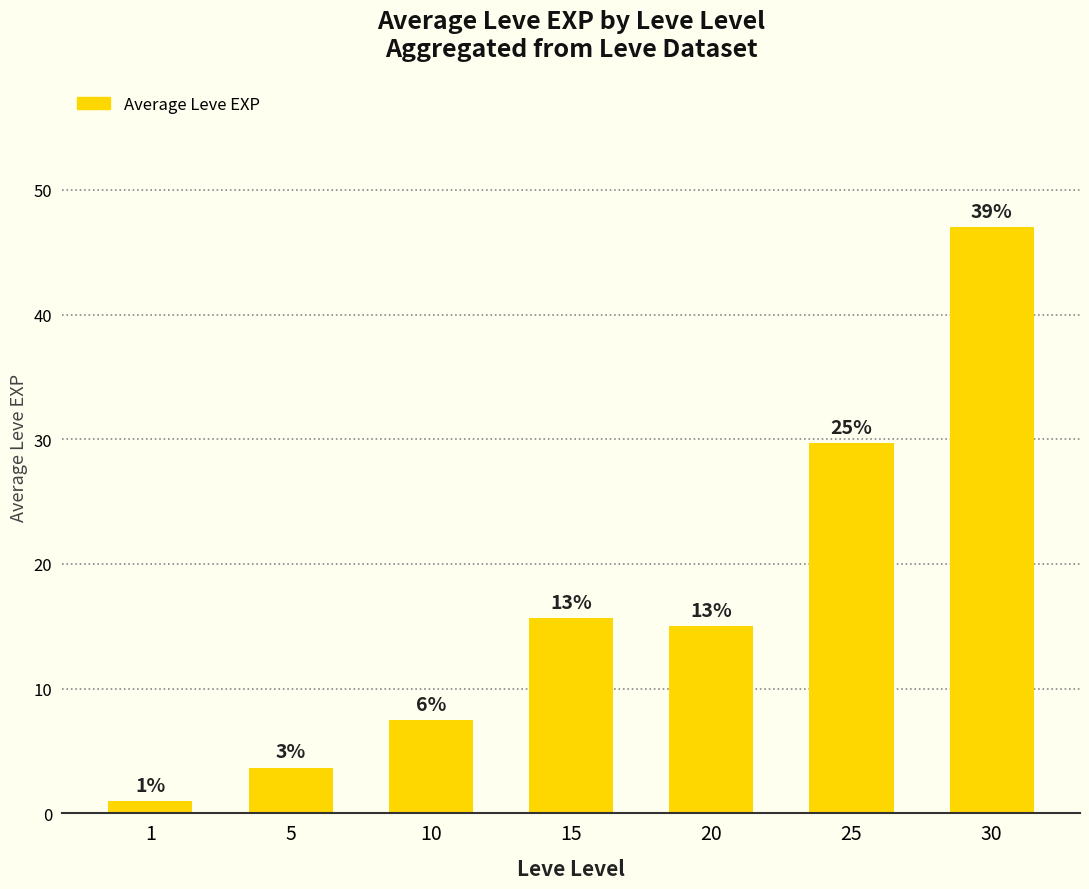

Does the chart contain any negative values?

No